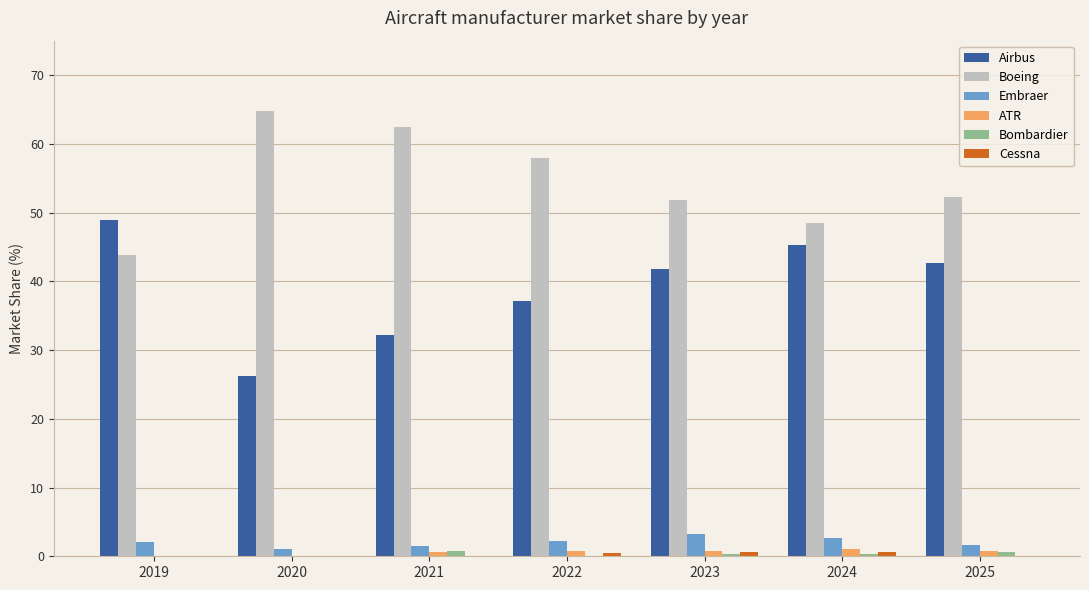

Which series has the largest total across all categories?

Boeing